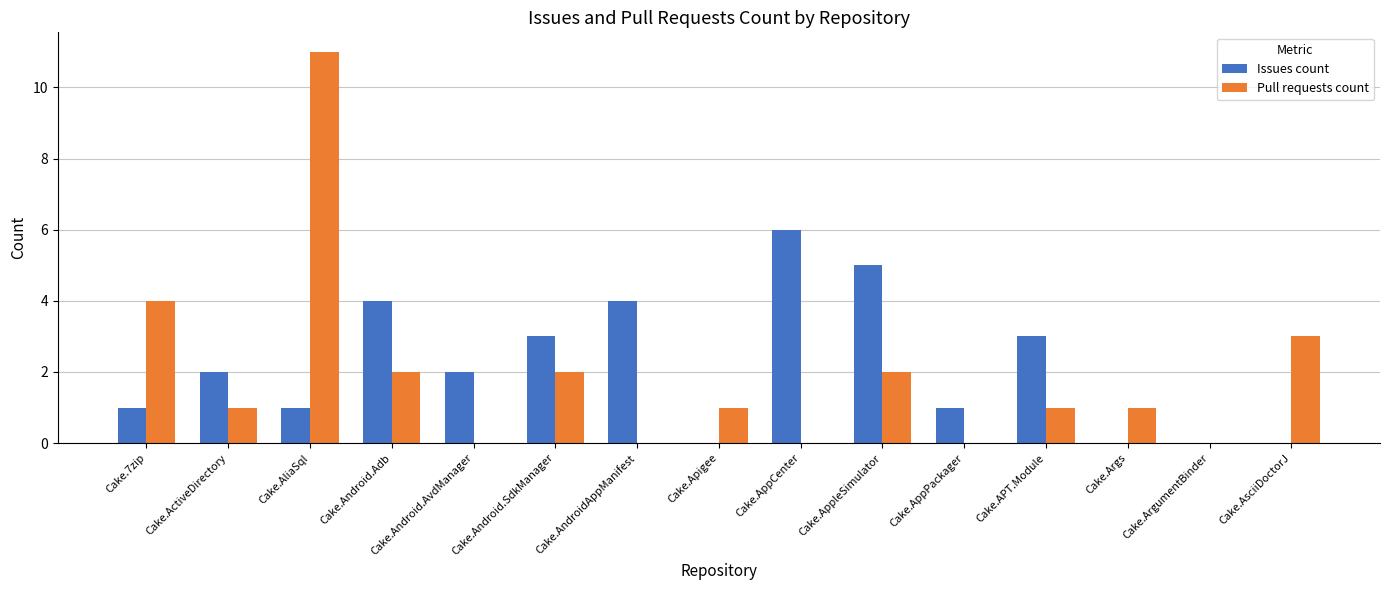

Count the number of categories in the chart.

15